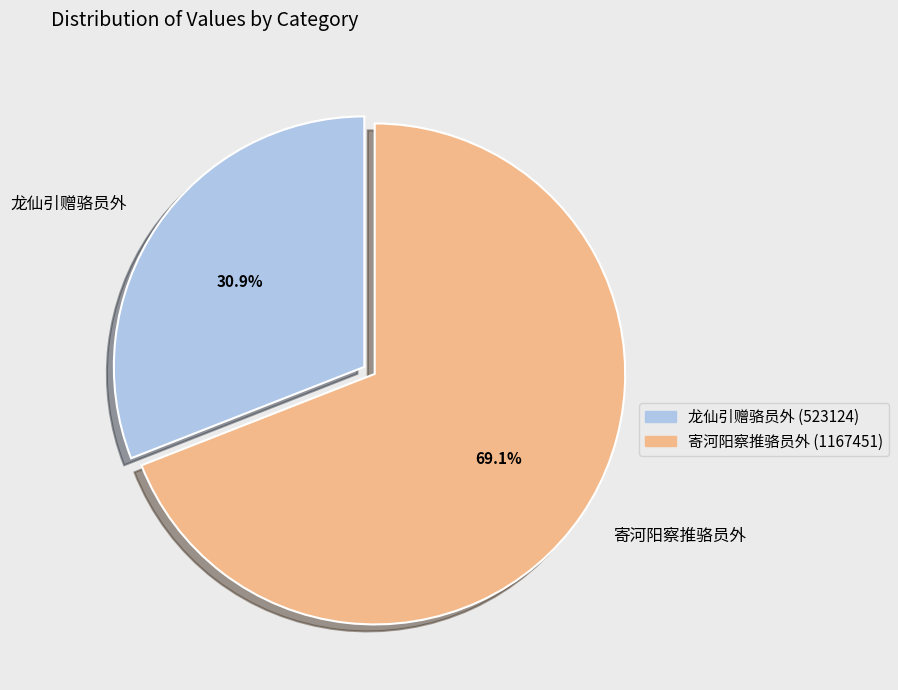

Rank the categories by value from highest to lowest.

寄河阳察推骆员外, 龙仙引赠骆员外